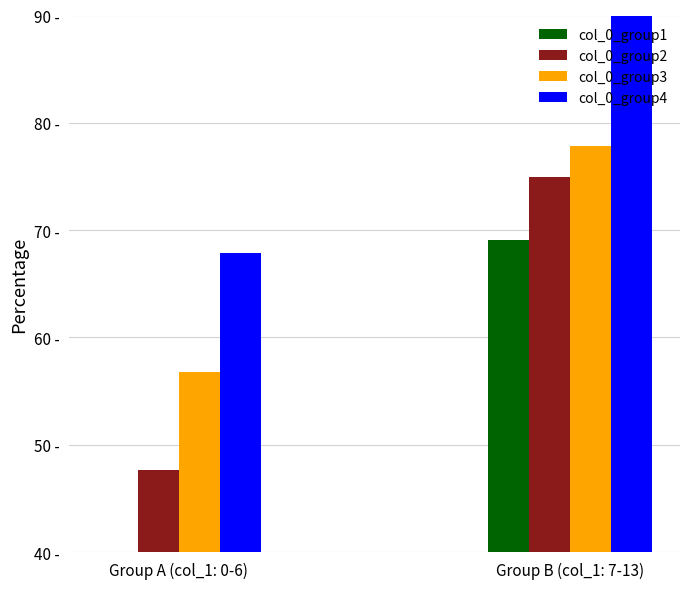

Rank the series at Group A (col_1: 0-6) from highest to lowest value.

col_0_group4, col_0_group3, col_0_group2, col_0_group1